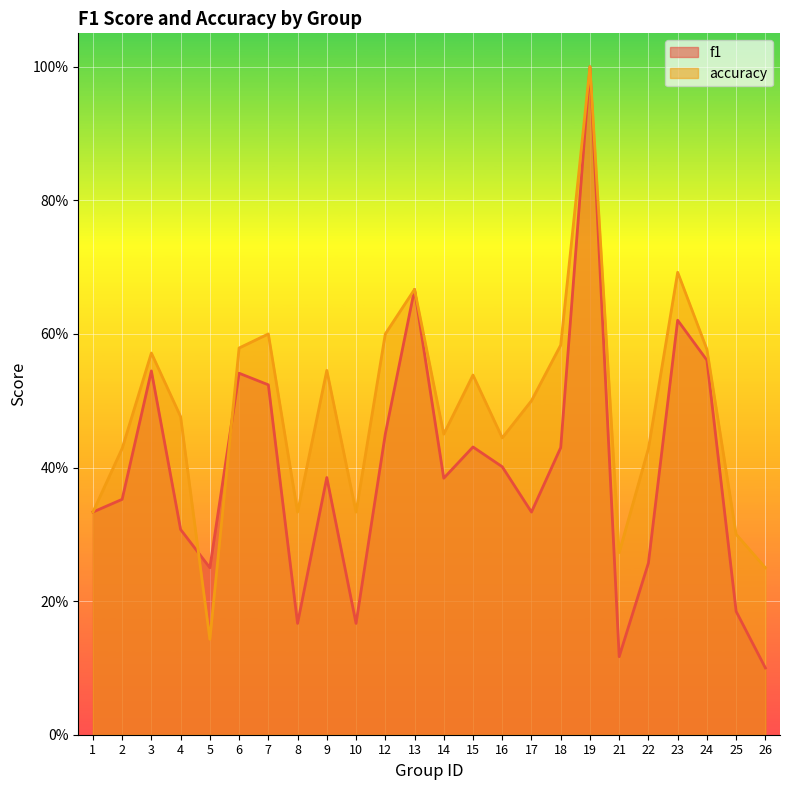

What is the value of the accuracy point at the 13th from the left?

0.5